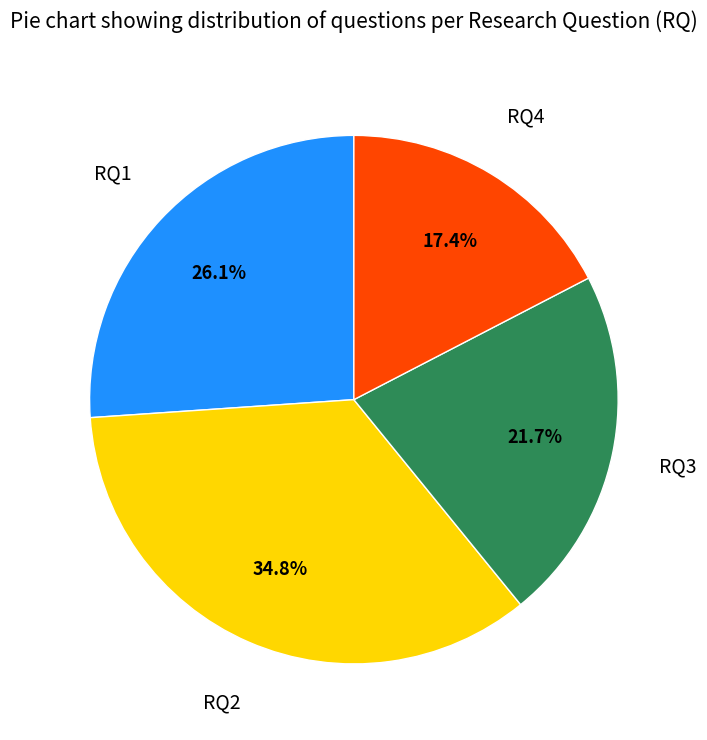

How many segments does this pie chart have?

4